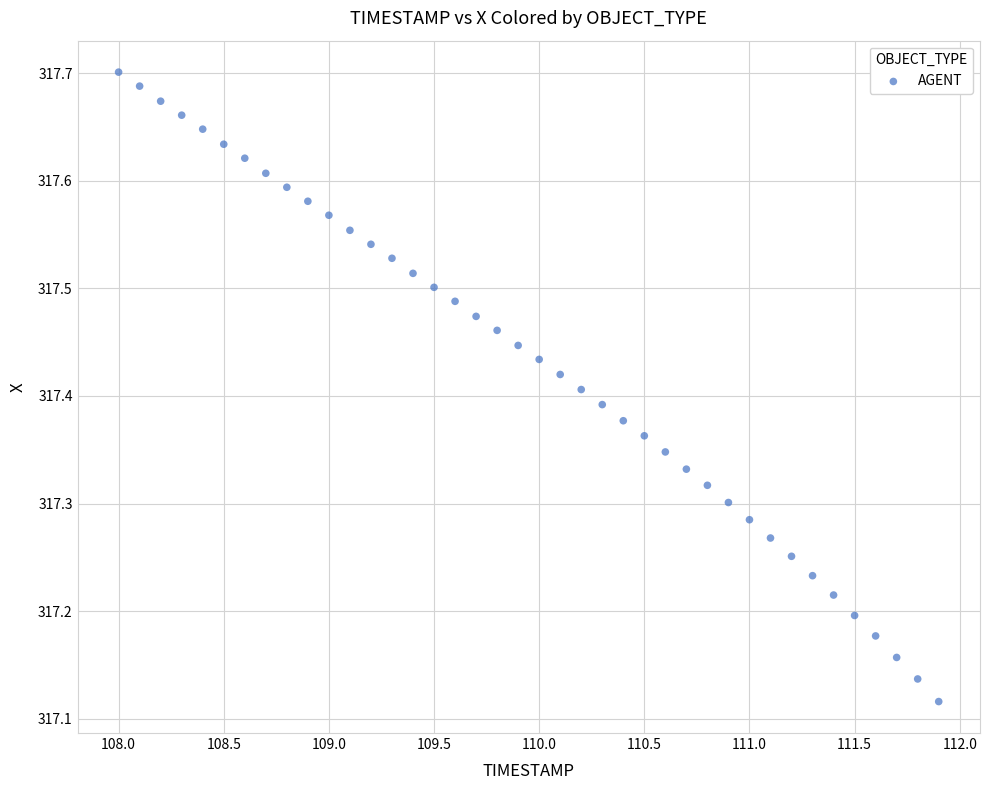

What is the range of X values (max minus min)?

3.9